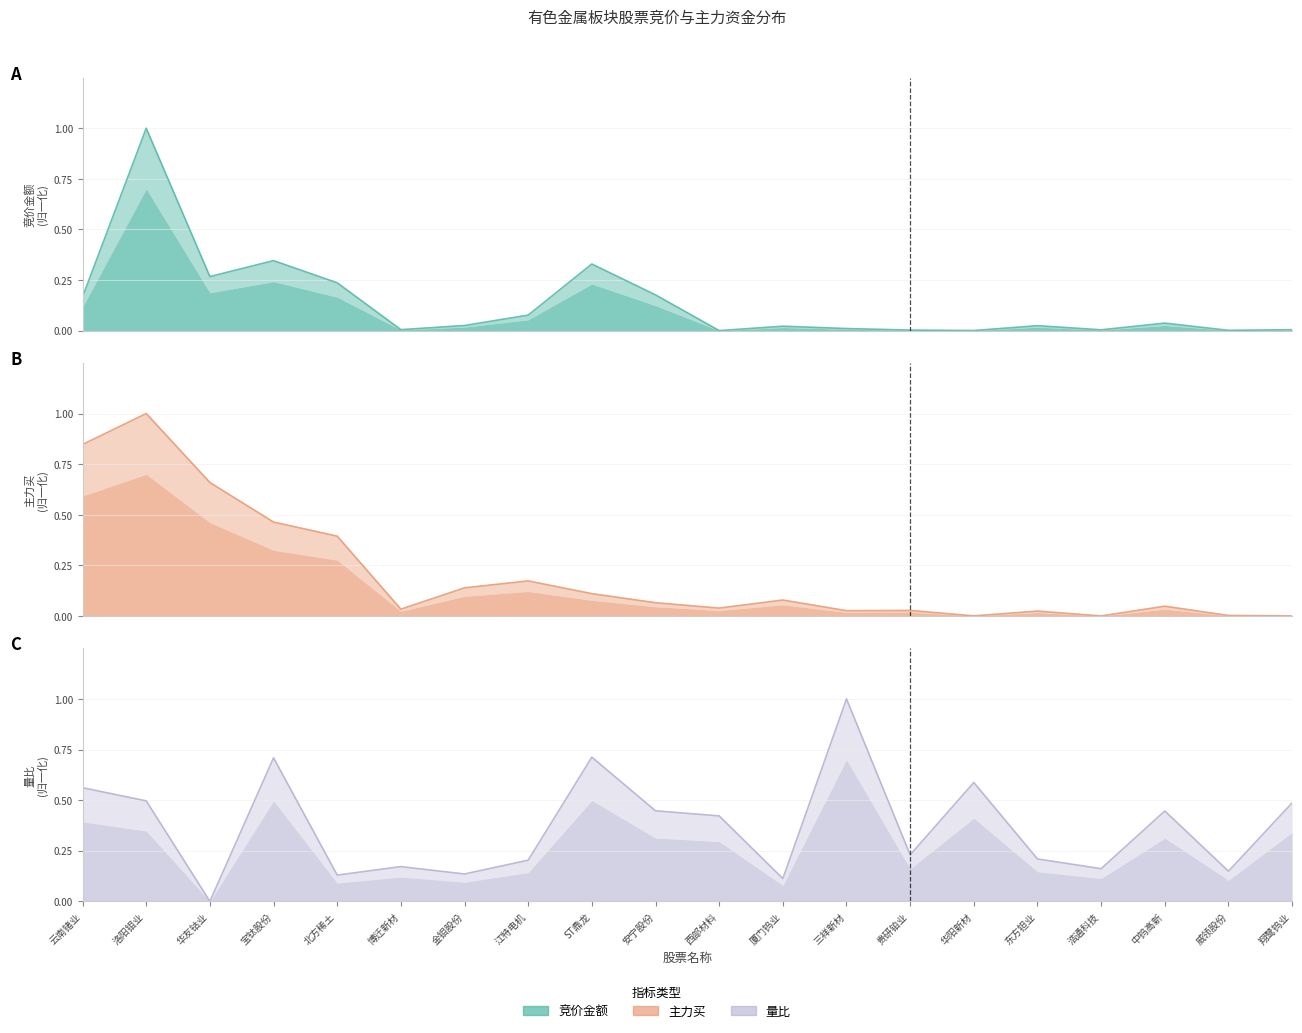

Which series ends up on top after the final intersection of 主力买 and 量比?

量比